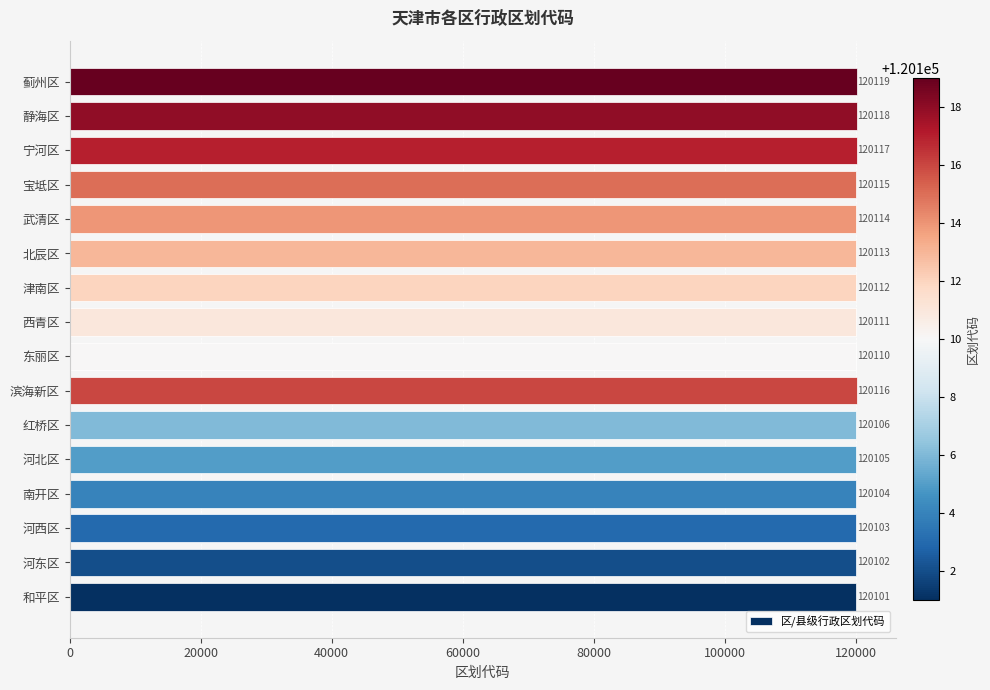

List the labels in order of value, smallest first.

和平区, 河东区, 河西区, 南开区, 河北区, 红桥区, 东丽区, 西青区, 津南区, 北辰区, 武清区, 宝坻区, 滨海新区, 宁河区, 静海区, 蓟州区